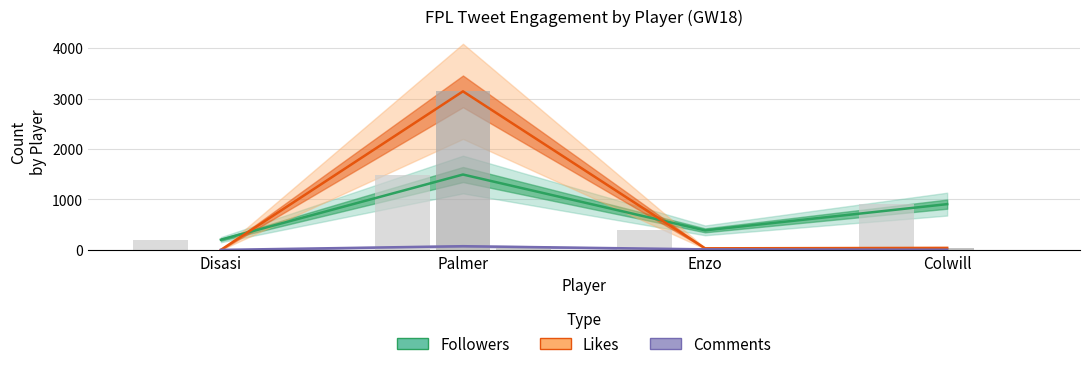

Reading left to right, list all the values displayed in this chart.

Followers: Disasi=202	Palmer=1494	Enzo=387	Colwill=907
Likes: Disasi=0	Palmer=3143	Enzo=31	Colwill=40
Comments: Disasi=0	Palmer=73	Enzo=11	Colwill=3